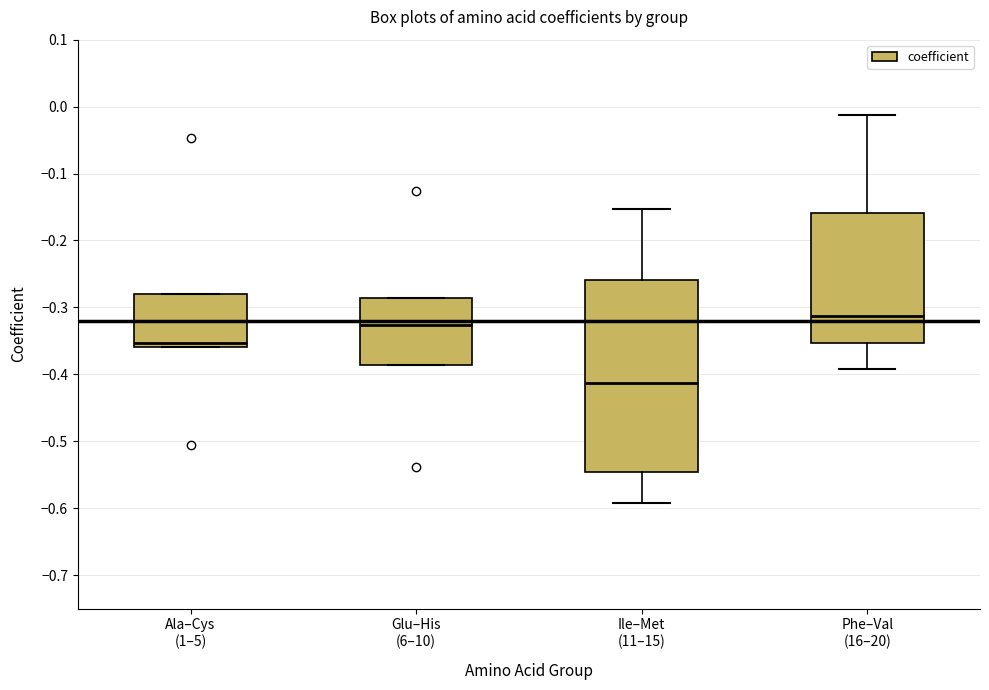

Reading left to right, transcribe this box plot: for each box, give where its median line is, the range the box spans, and where its two whiskers end, as read against the y-axis. The values are not printed on the chart, so give them approximately, as read against the axis.

Ala–Cys (1–5): median -0.35, box -0.36 to -0.28, whiskers -0.36 to -0.28
Glu–His (6–10): median -0.33, box -0.39 to -0.29, whiskers -0.39 to -0.29
Ile–Met (11–15): median -0.41, box -0.55 to -0.26, whiskers -0.59 to -0.15
Phe–Val (16–20): median -0.31, box -0.35 to -0.16, whiskers -0.39 to -0.01